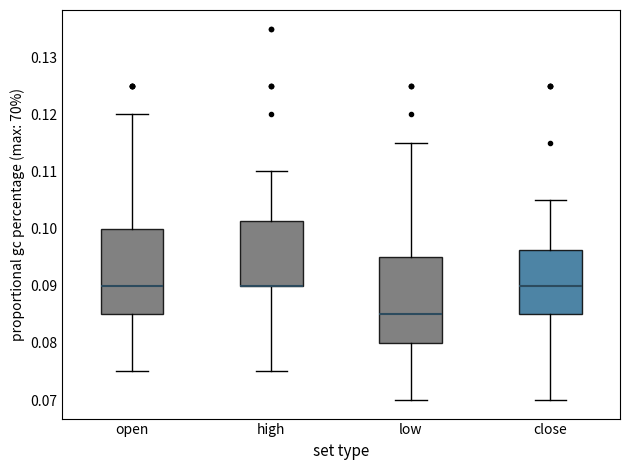

Reading left to right, transcribe this box plot: for each box, give where its median line is, the range the box spans, and where its two whiskers end, as read against the y-axis. The values are not printed on the chart, so give them approximately, as read against the axis.

open: median 0.090, box 0.085 to 0.100, whiskers 0.075 to 0.120
high: median 0.090 (drawn on the box's lower edge), box 0.090 to 0.101, whiskers 0.075 to 0.110
low: median 0.085, box 0.080 to 0.095, whiskers 0.070 to 0.115
close: median 0.090, box 0.085 to 0.096, whiskers 0.070 to 0.105